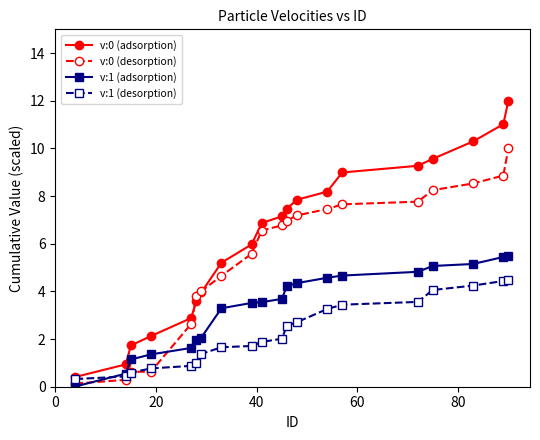

True or false: v:1 (adsorption) and v:0 (adsorption) cross at least once.

False